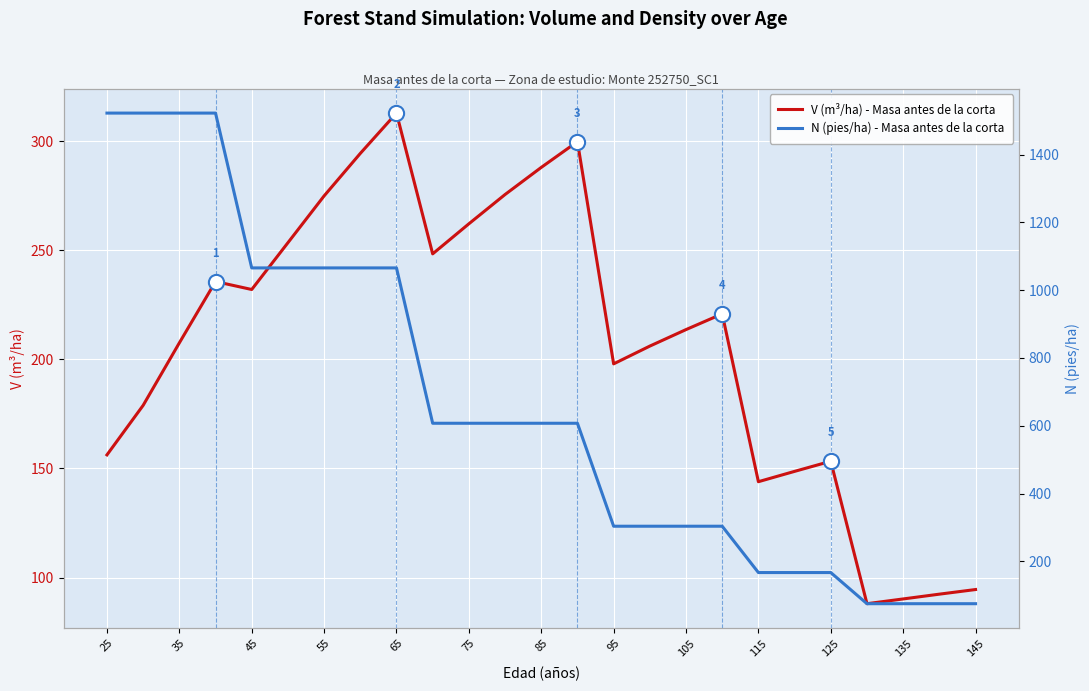

What are all the series names shown in the legend?

V (m³/ha) - Masa antes de la corta, N (pies/ha) - Masa antes de la corta